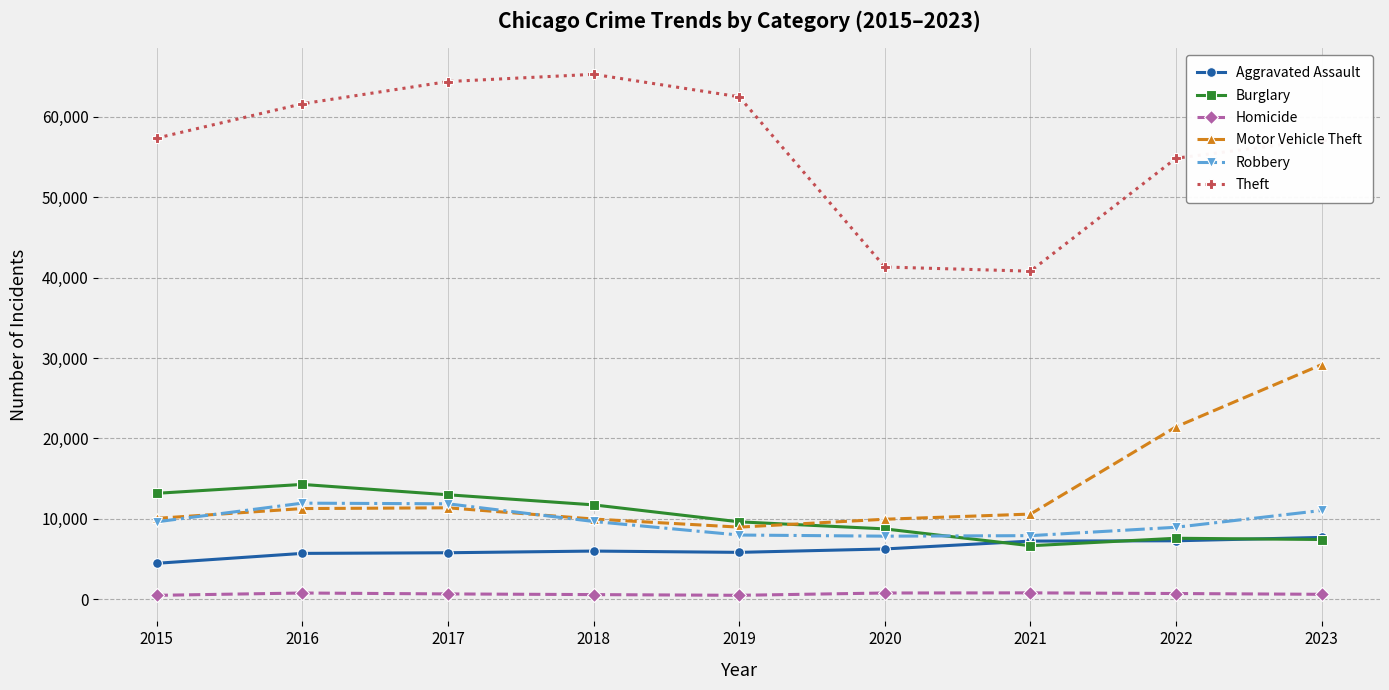

What is the difference between the maximum and second lowest values in the Burglary series?

6850